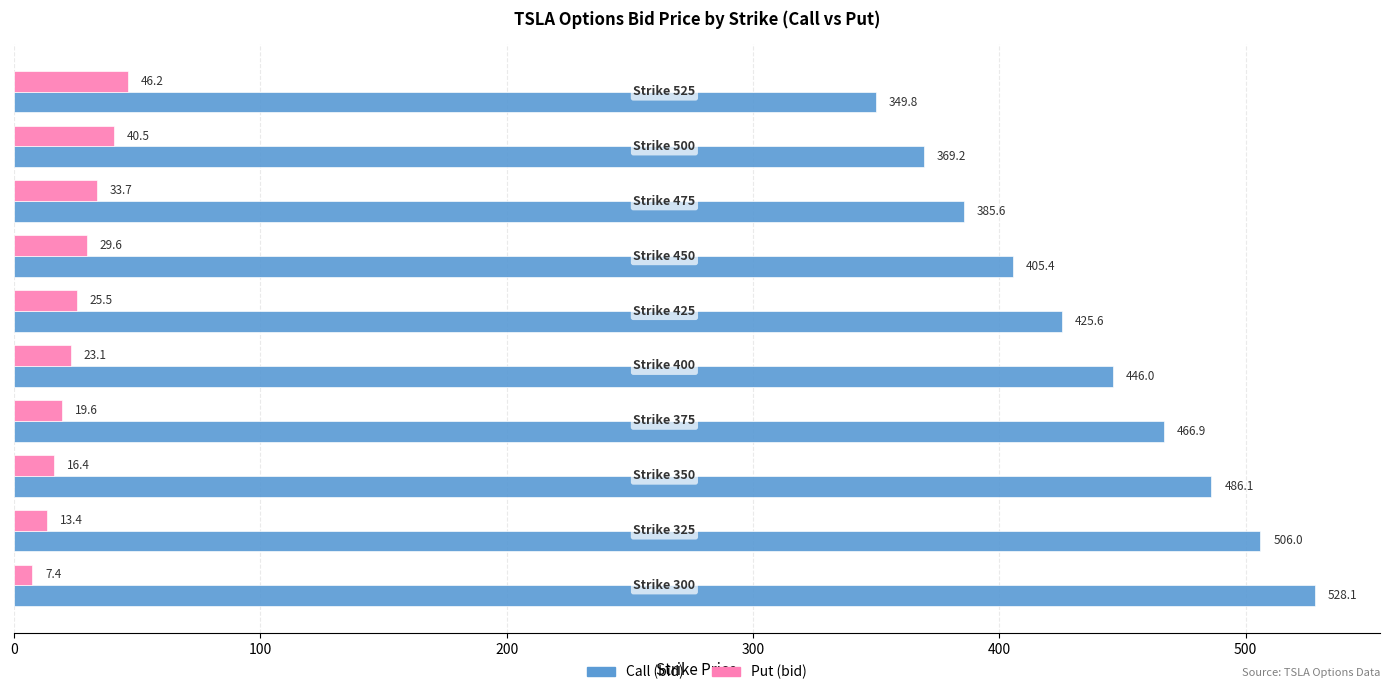

Which series has the largest range (max minus min)?

Call (bid)